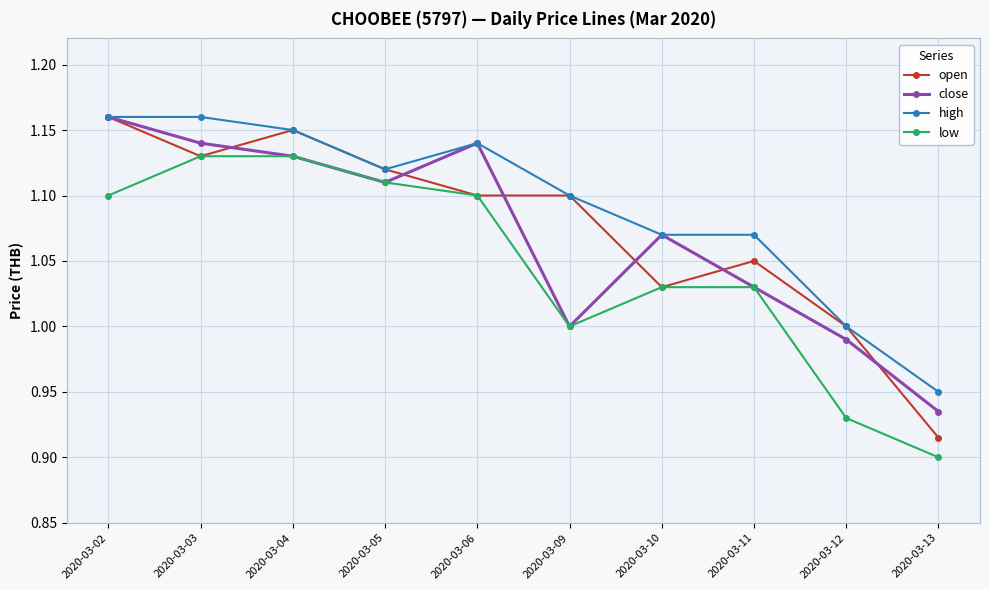

What is the difference between the maximum and minimum values in the low series?

0.2